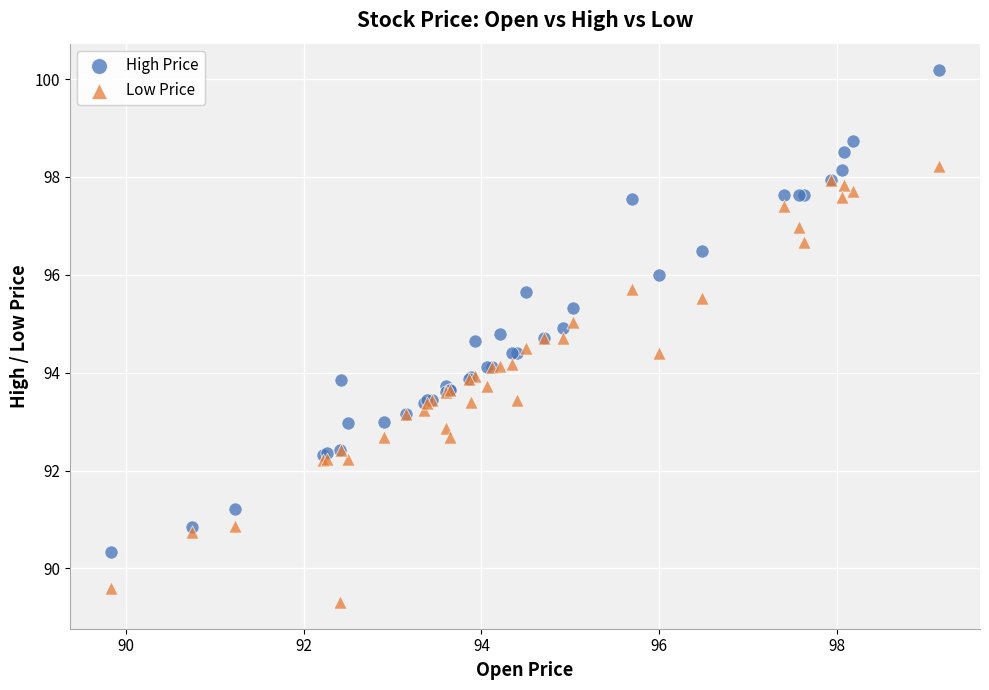

Which series has the largest Y range (max minus min)?

High Price